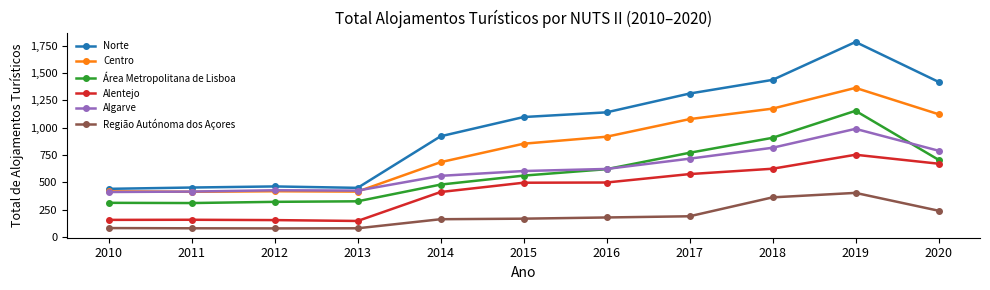

True or false: Norte and Área Metropolitana de Lisboa cross at least once.

False